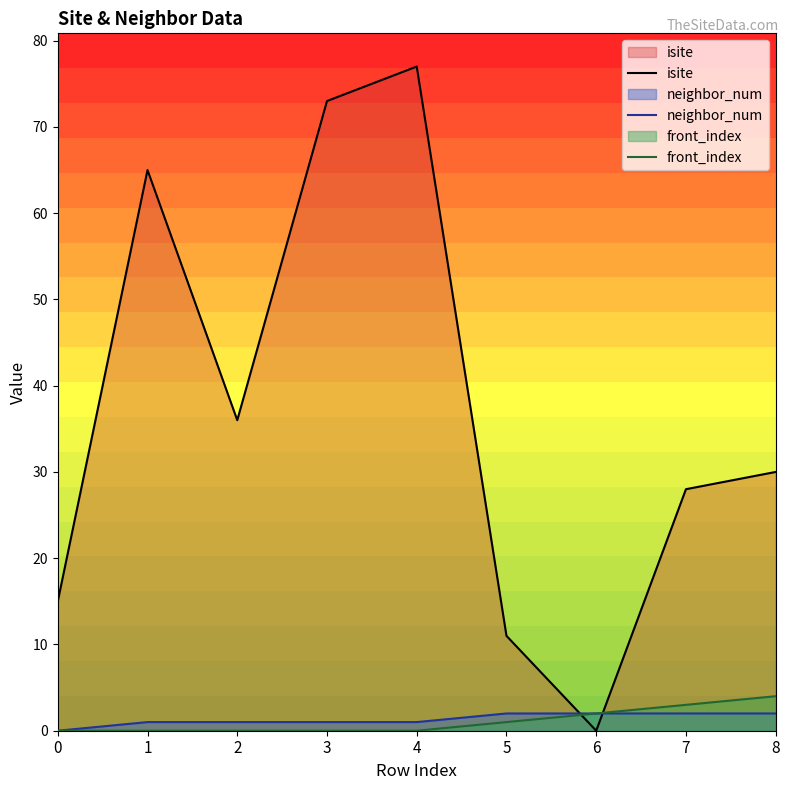

How many values in the neighbor_num series are below 1?

1